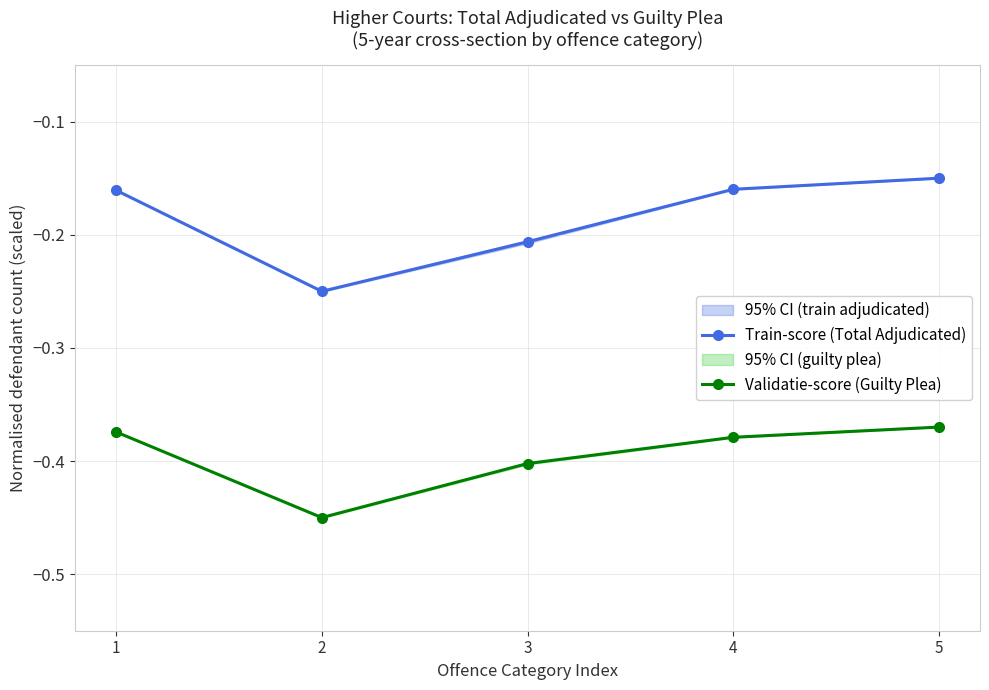

Which series has the largest total across all categories?

Train-score (Total Adjudicated)